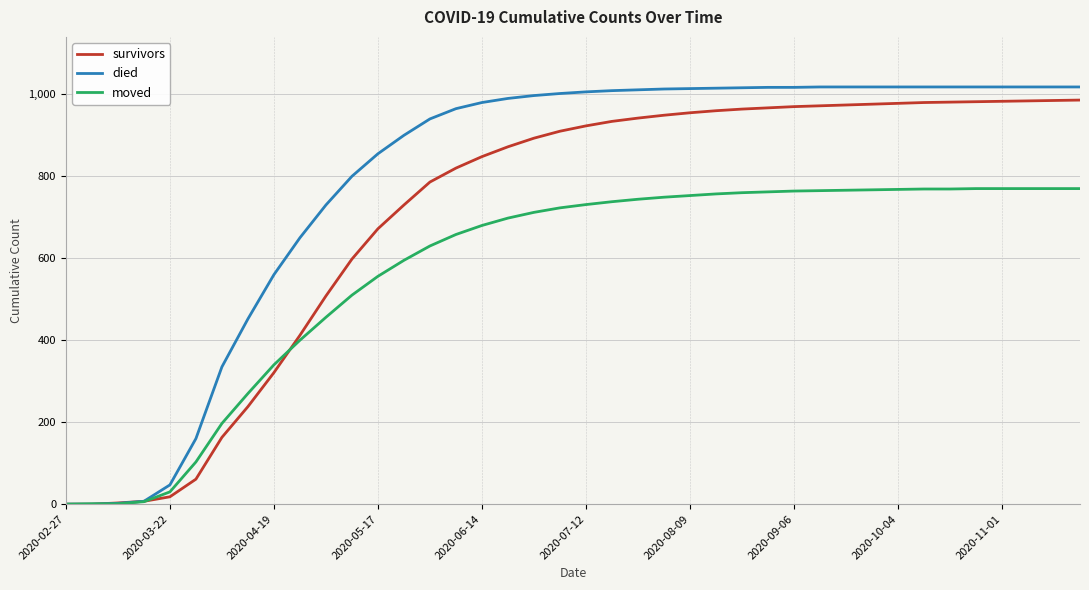

Rank the series by their average value, from lowest to highest.

moved, survivors, died